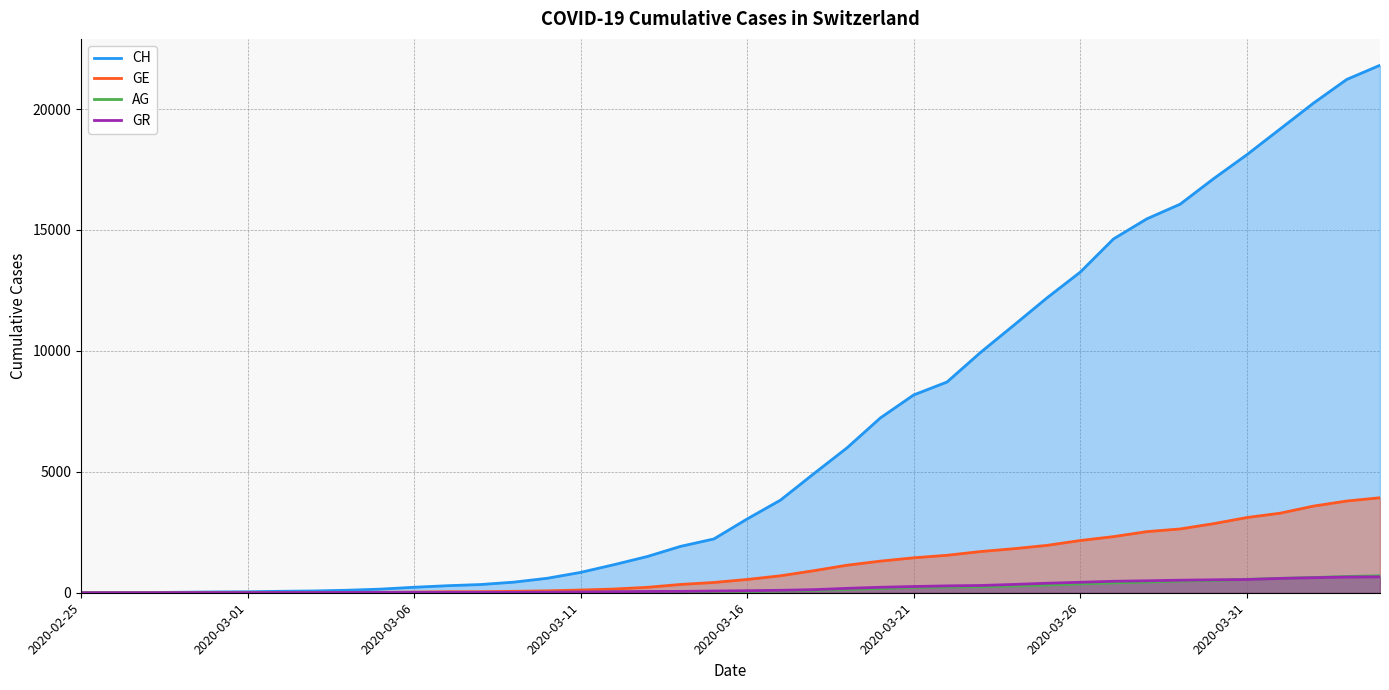

List the series in order of their peak value, lowest first.

GR, AG, GE, CH